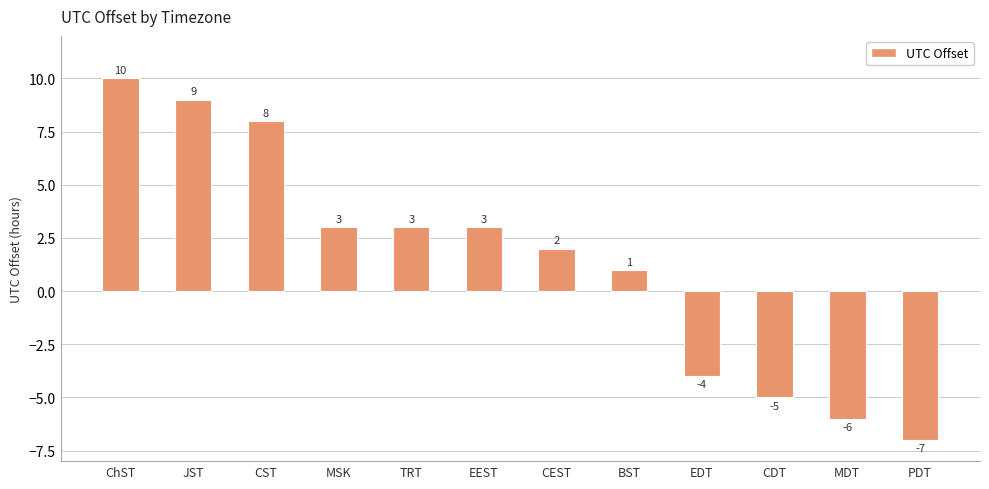

What is the greatest value displayed?

10